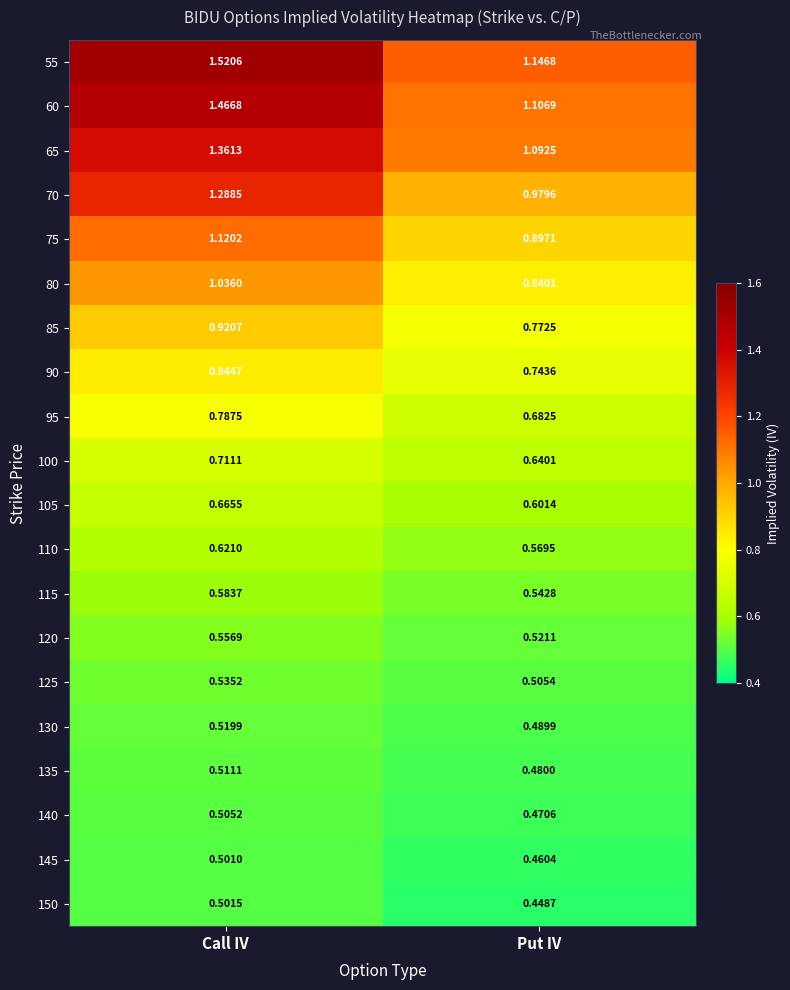

Rank the series by their maximum value, from highest to lowest.

55, 60, 65, 70, 75, 80, 85, 90, 95, 100, 105, 110, 115, 120, 125, 130, 135, 140, 150, 145